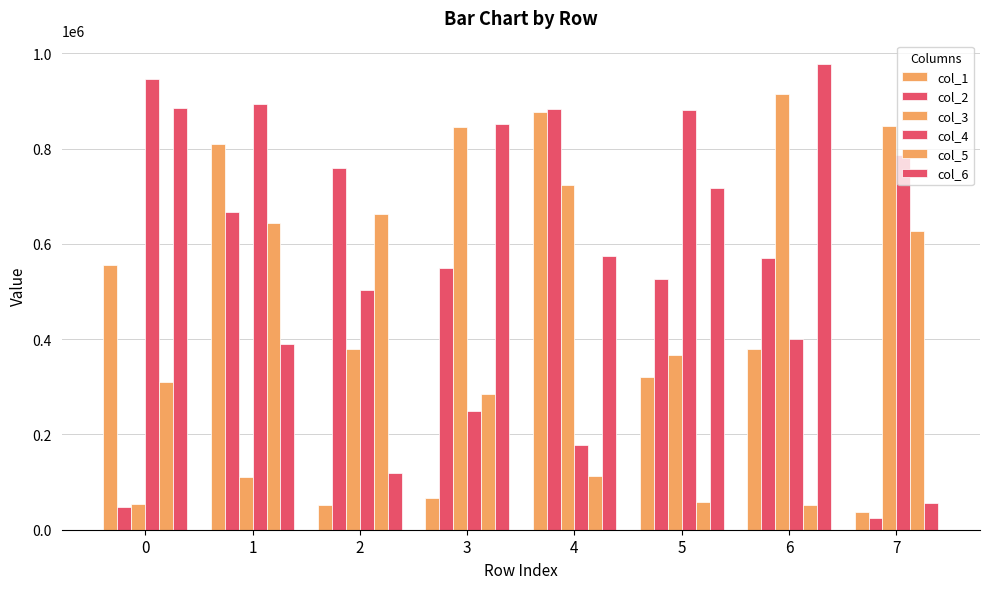

Does the chart contain any negative values?

No